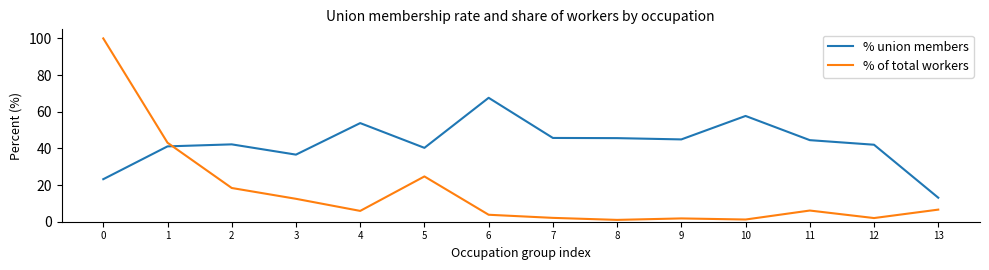

What are all the series names shown in the legend?

% union members, % of total workers